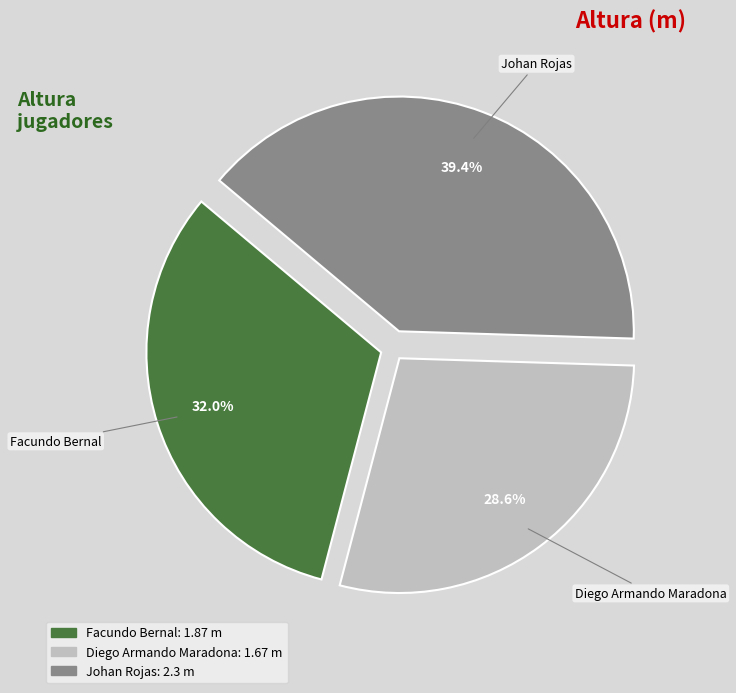

What portion of the pie excludes Diego Armando Maradona?

71.4%